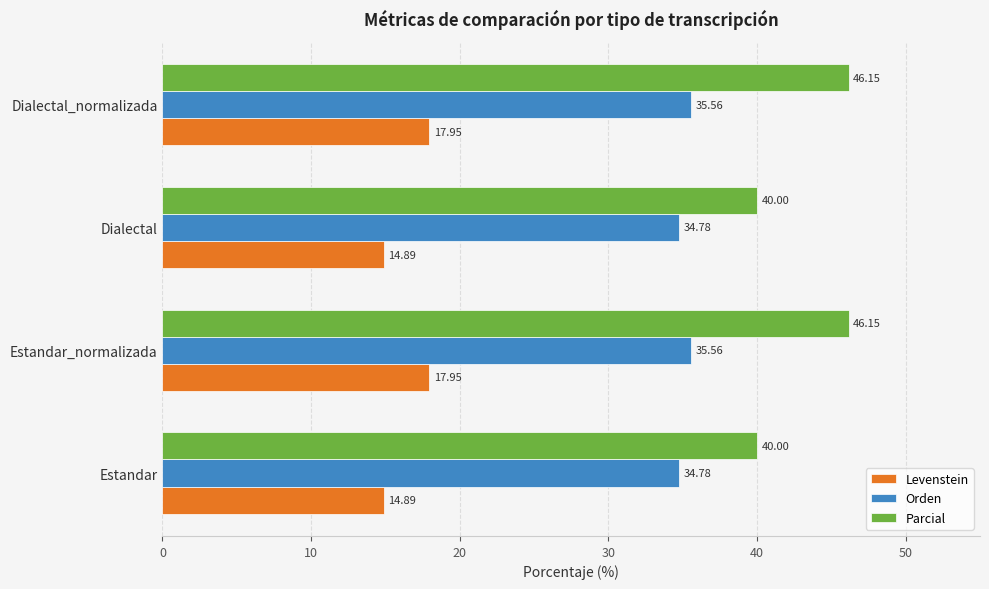

What are all the series names shown in the legend?

Levenstein, Orden, Parcial